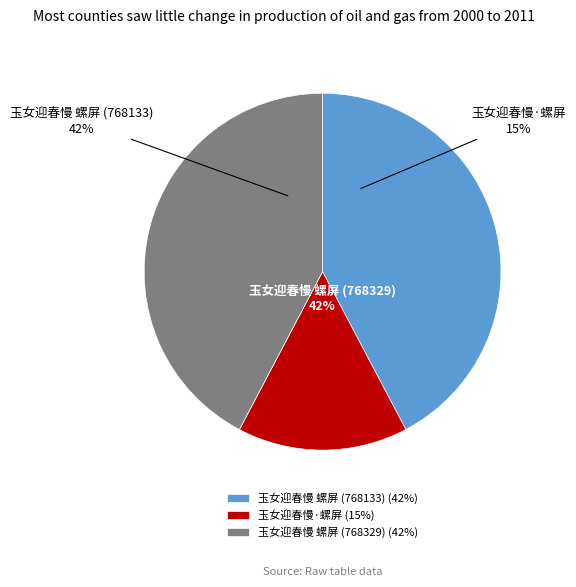

The 玉女迎春慢 螺屏 (768329) slice represents 42% of the pie. True or false?

True